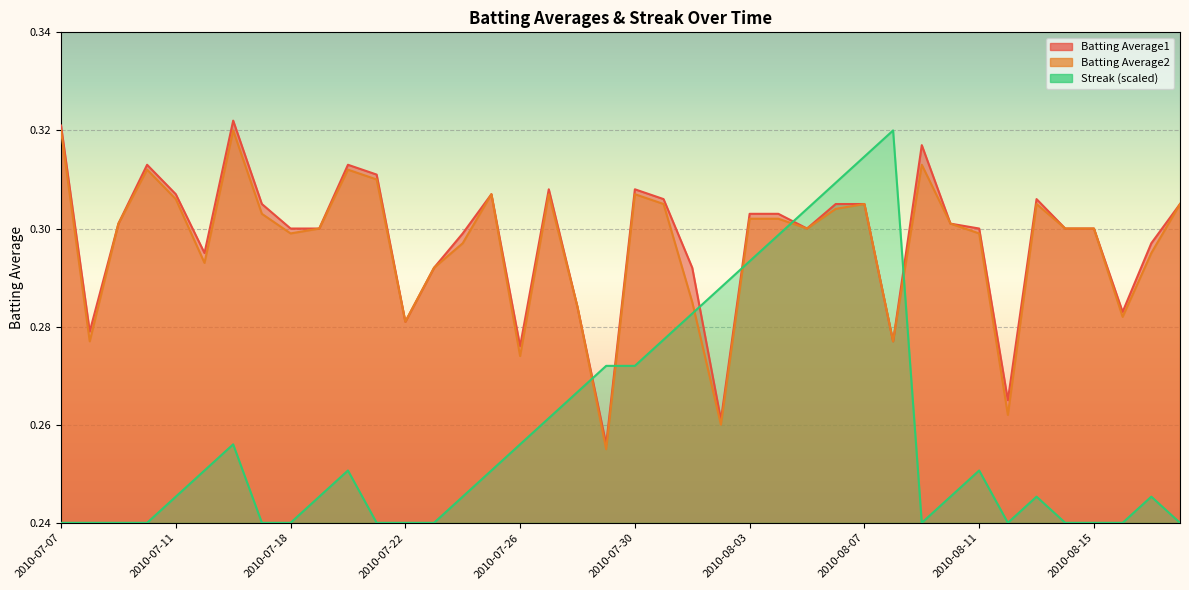

What is the label of the 10th point from the left?

2010-07-19